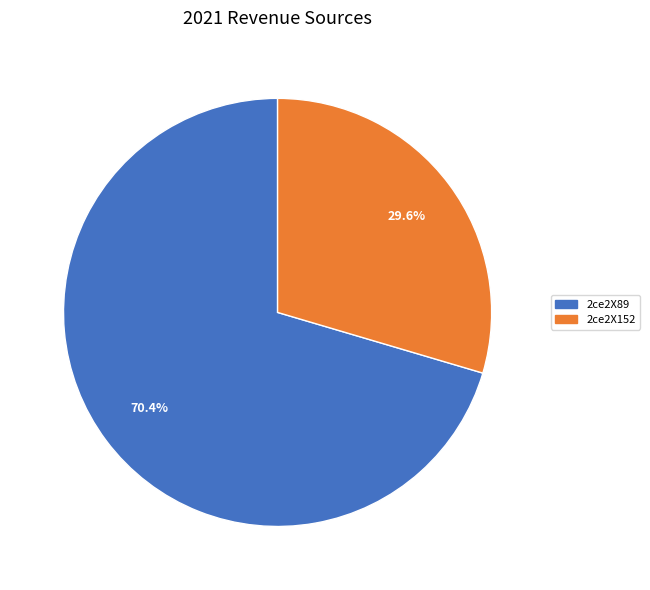

Does any single category account for the majority?

Yes